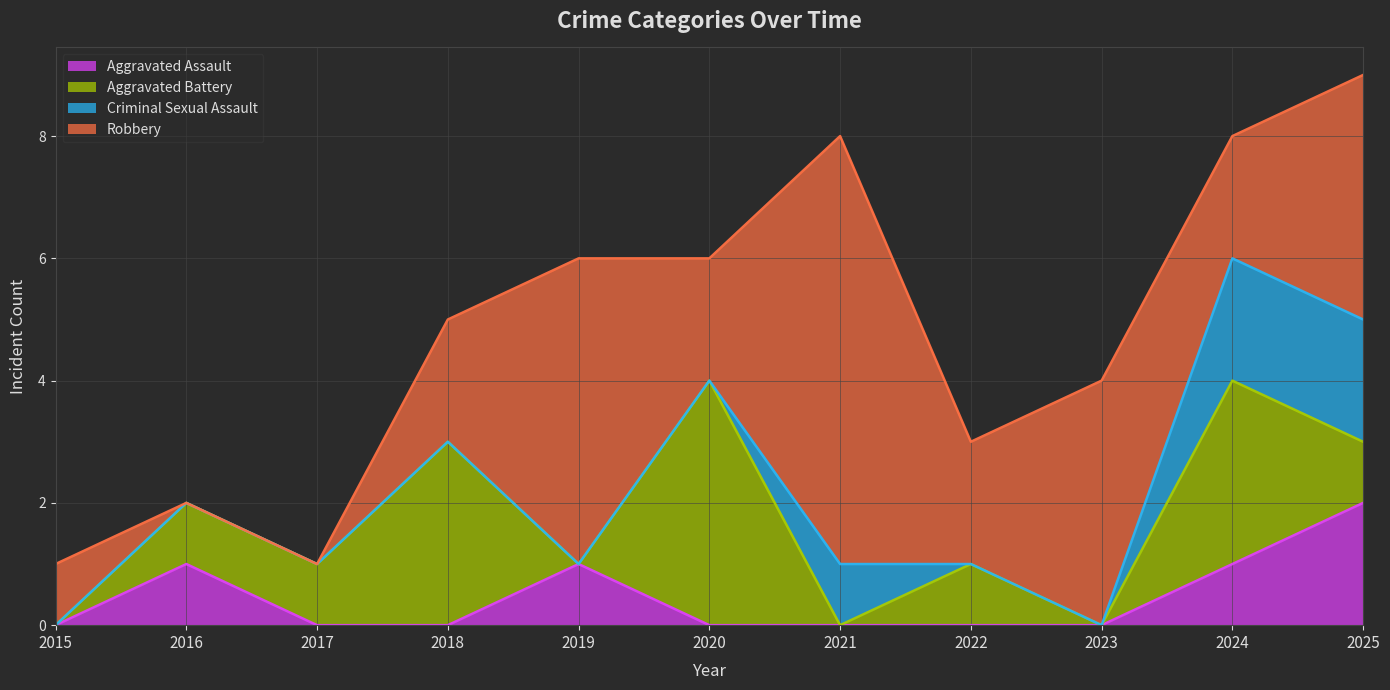

Which has a higher value, 2024 or 2022?

2024